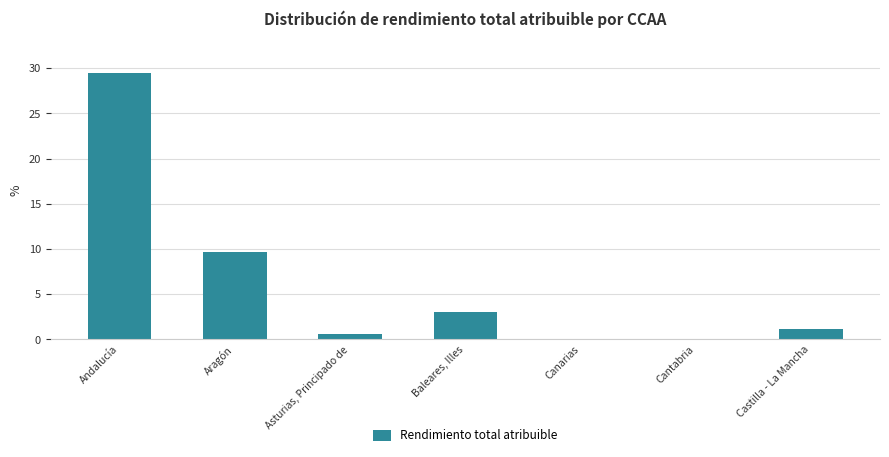

Which has a higher value, Andalucía or Castilla - La Mancha?

Andalucía